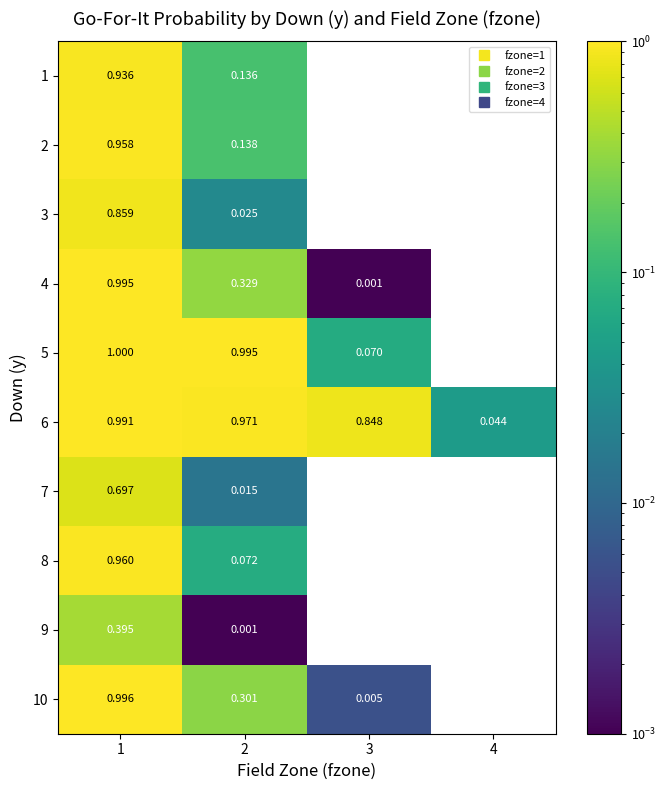

Which series has the largest range (max minus min)?

5